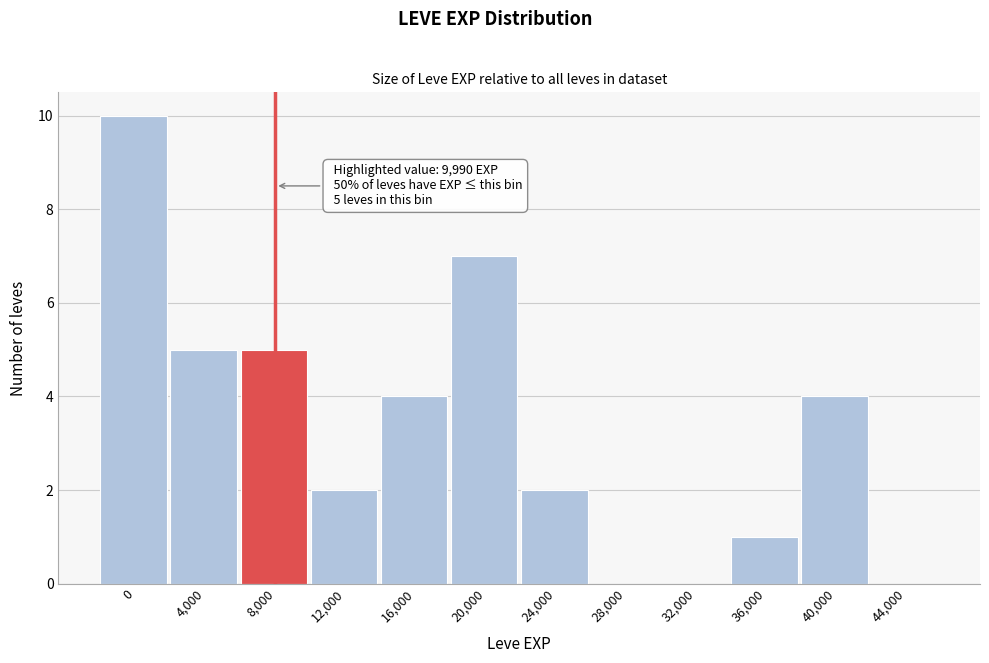

Reading left to right, transcribe all the data shown in this chart.

0=10	4,000=5	8,000=5	12,000=2	16,000=4	20,000=7	24,000=2	28,000=0	32,000=0	36,000=1	40,000=4	44,000=0